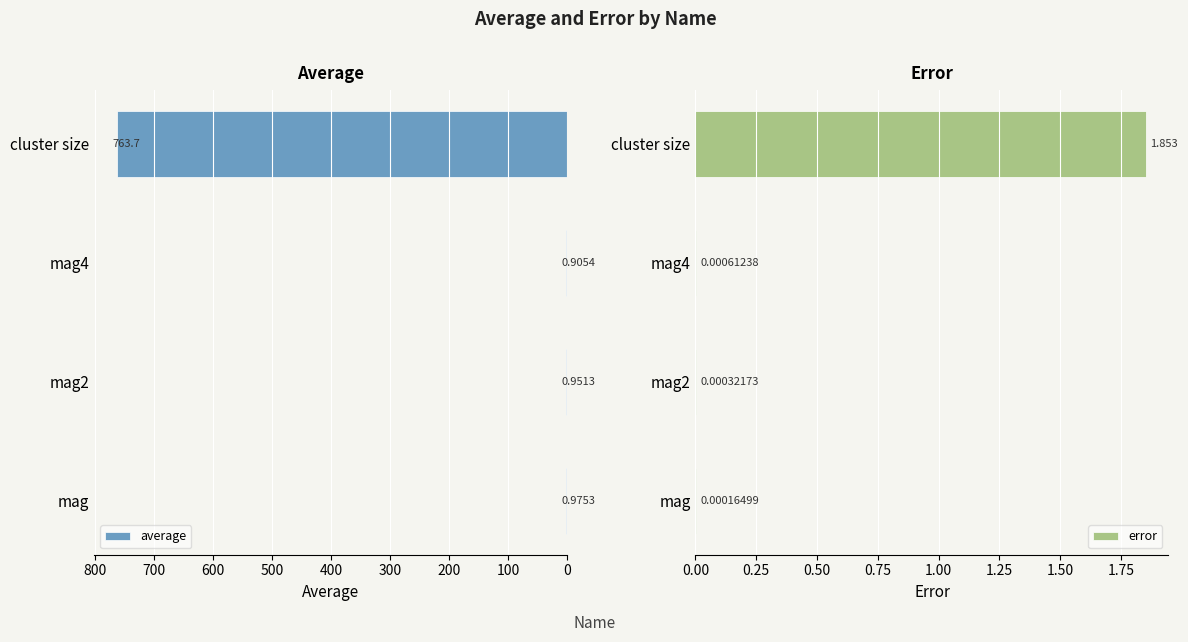

Where is error nearest to the value 0?

mag